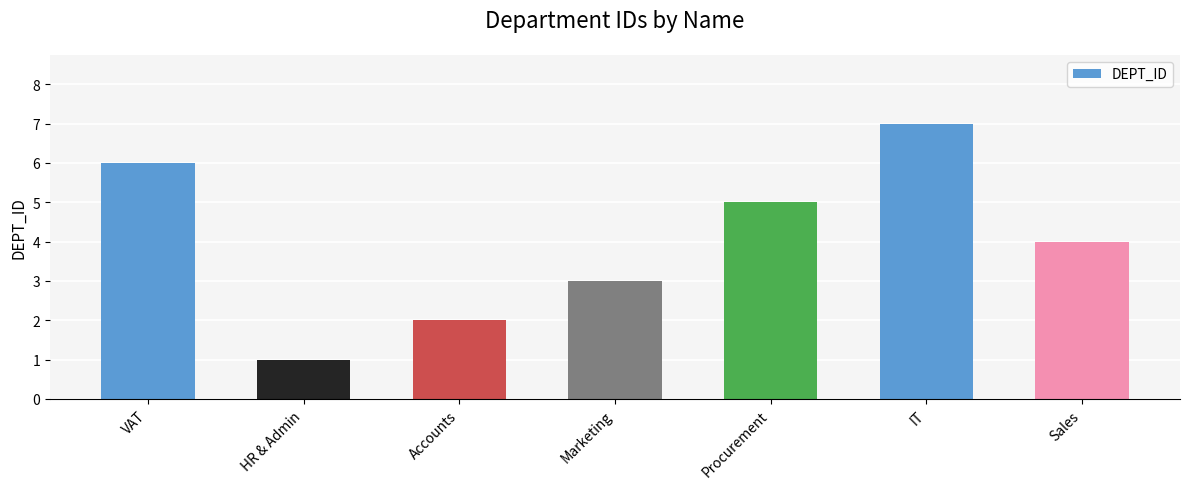

At which label does the data first exceed 4?

VAT